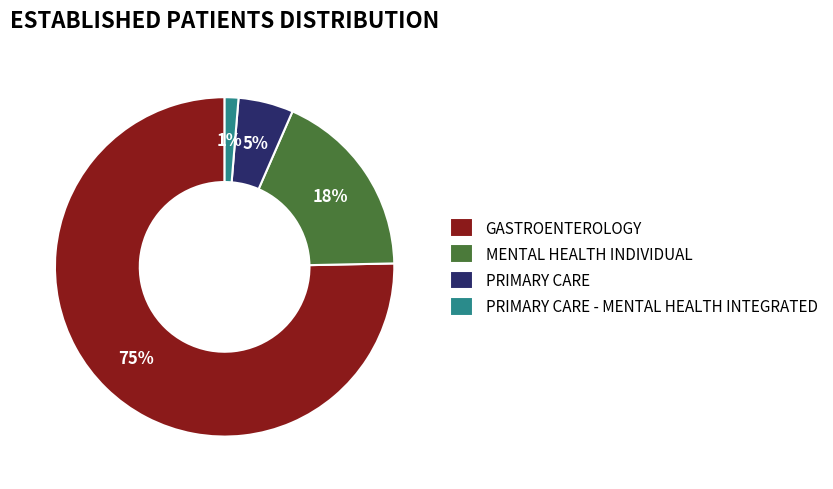

What is the largest slice in the pie chart?

GASTROENTEROLOGY